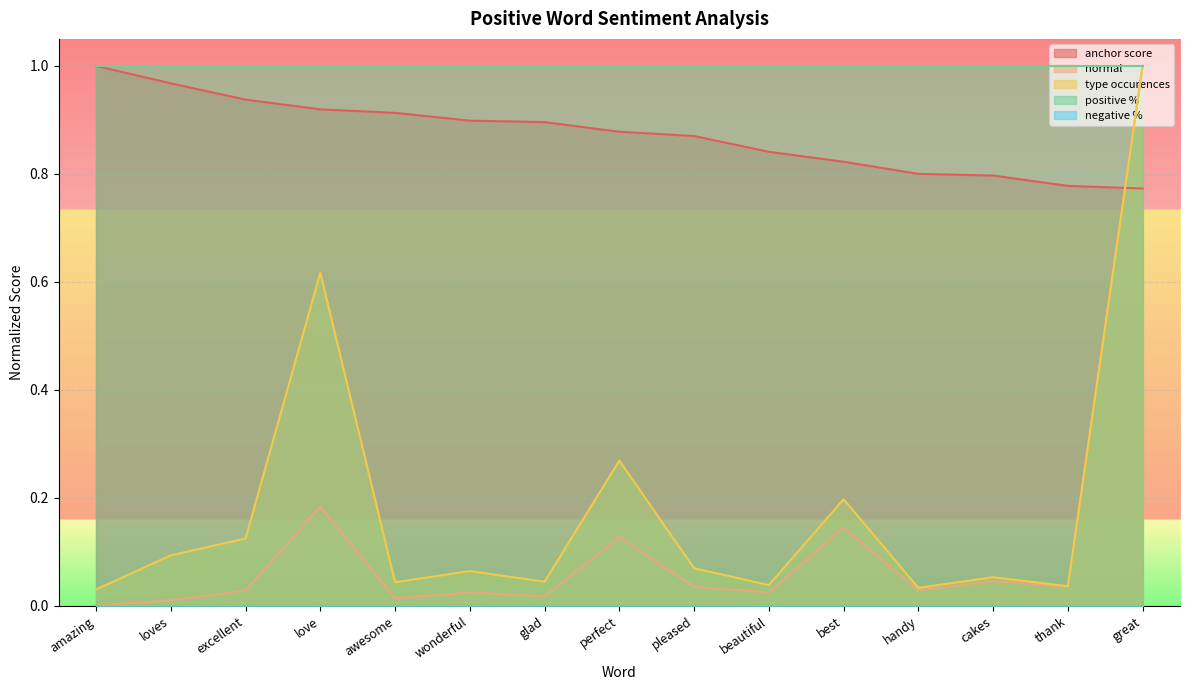

What is the sum of all normal values?

1.7